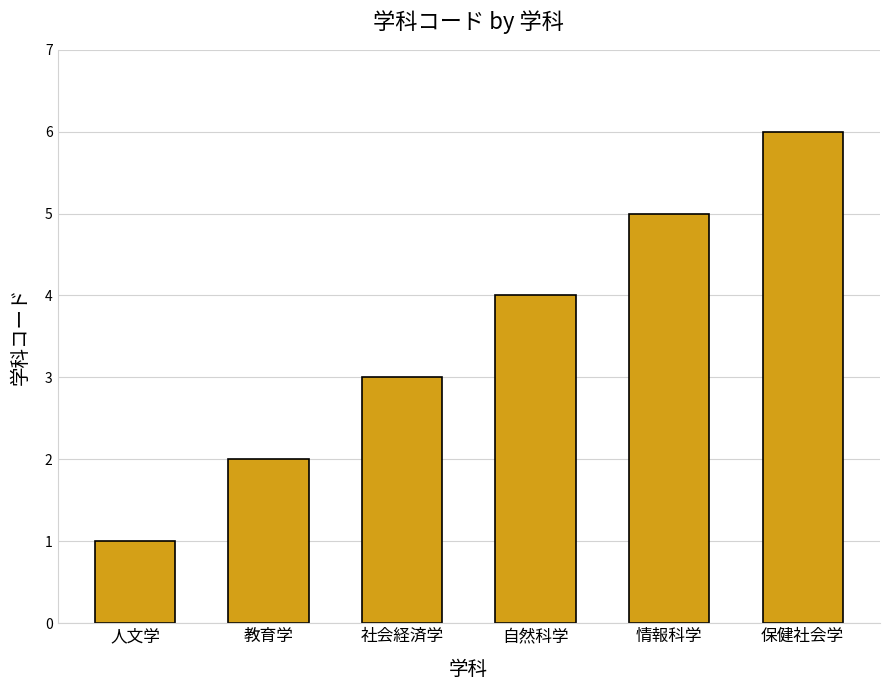

What is the difference between the maximum and minimum values?

5